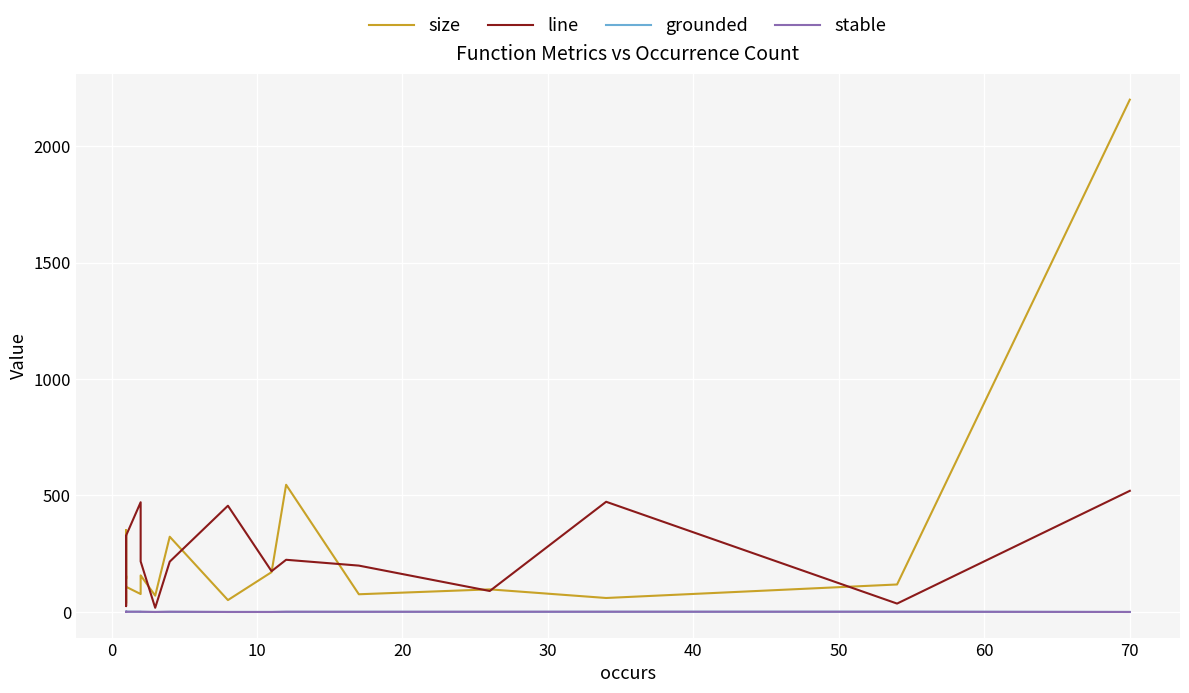

Where is grounded nearest to the value 0?

10